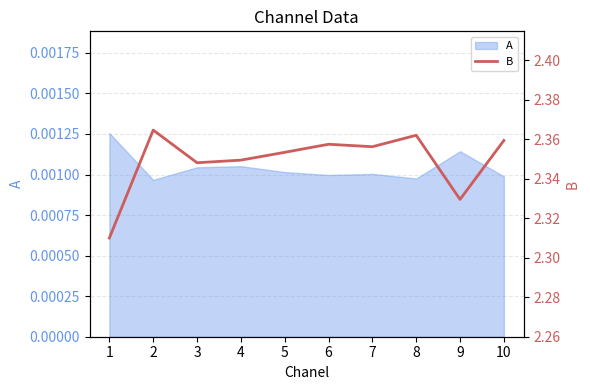

Rank the categories by value from lowest to highest.

1, 9, 3, 4, 5, 7, 6, 10, 8, 2